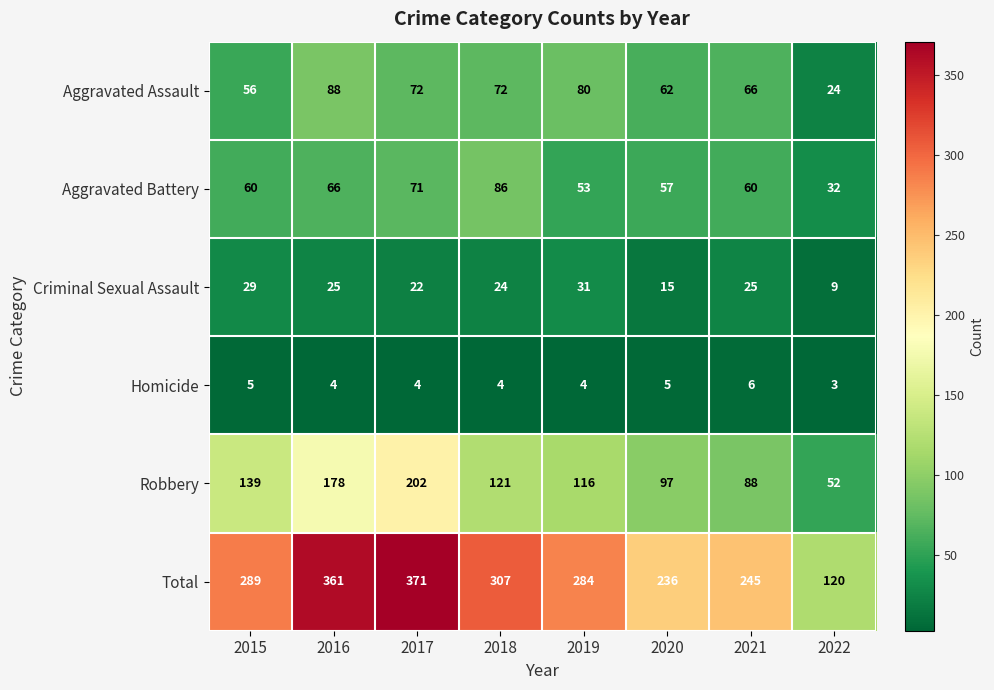

Where does the Homicide series first go above 4?

2015